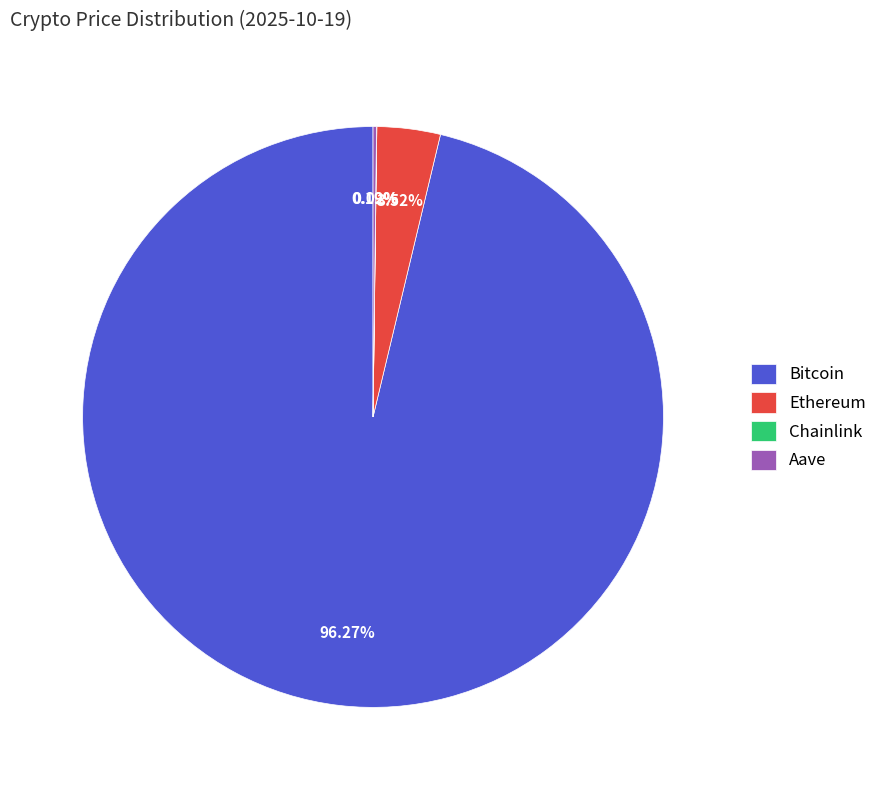

Which slice is the largest?

Bitcoin